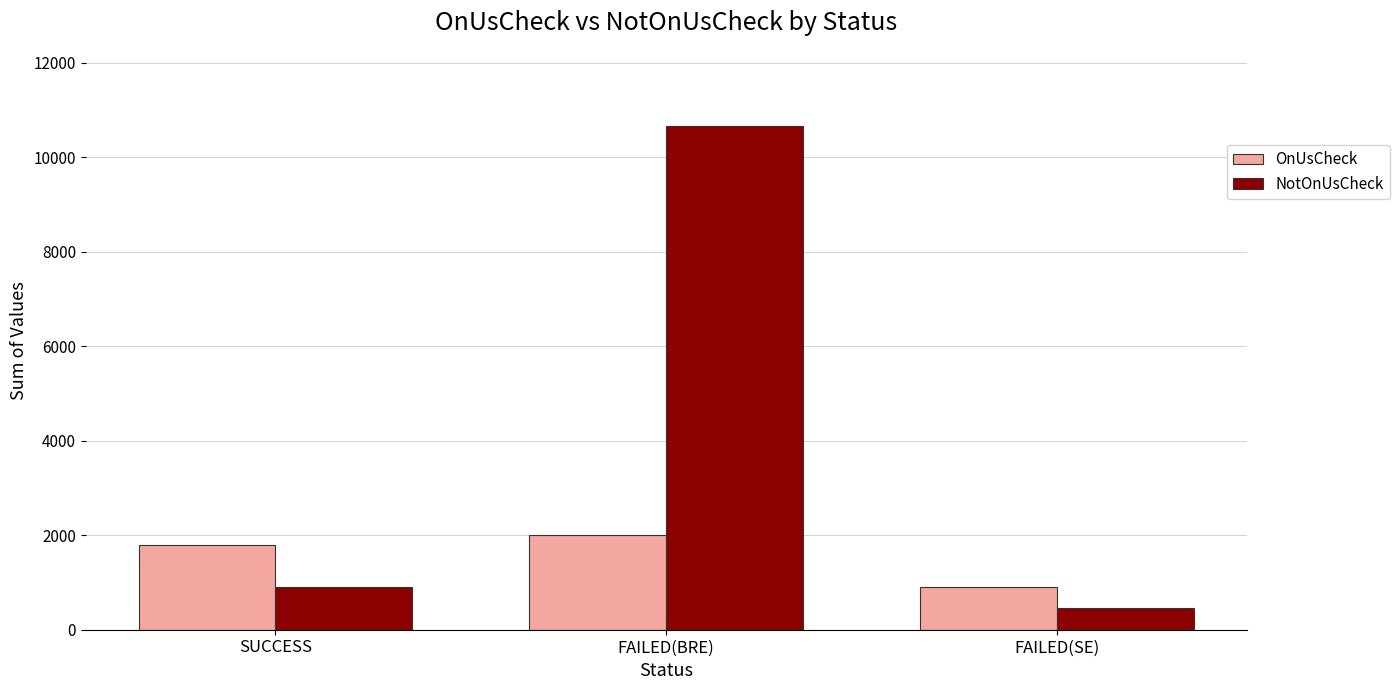

The value of OnUsCheck at SUCCESS is 1018. True or false?

False